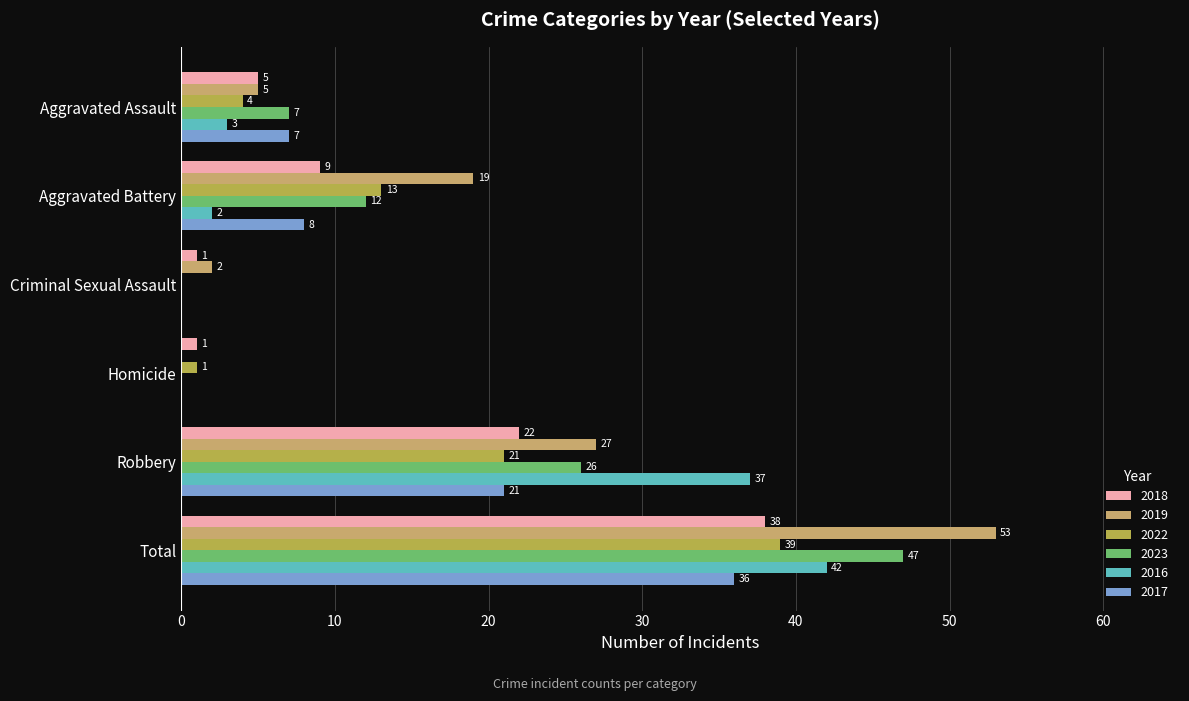

The value of 2018 at Homicide is 1. True or false?

True